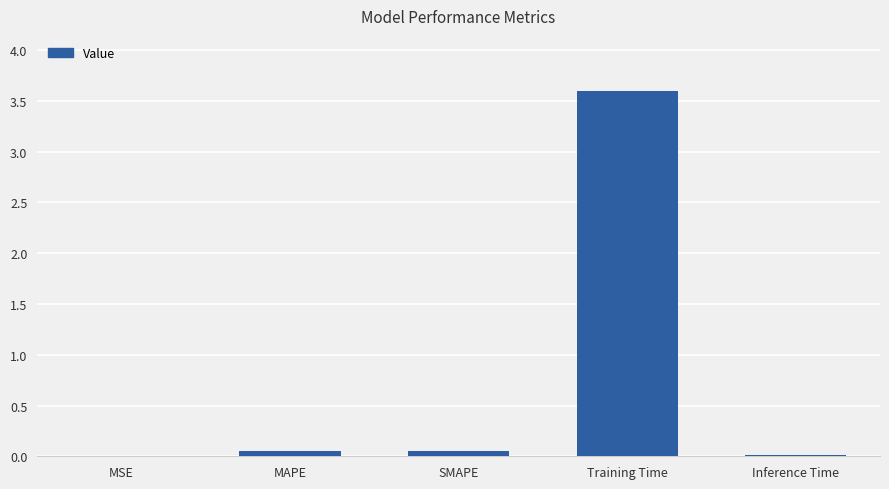

What is the greatest value displayed?

3.6